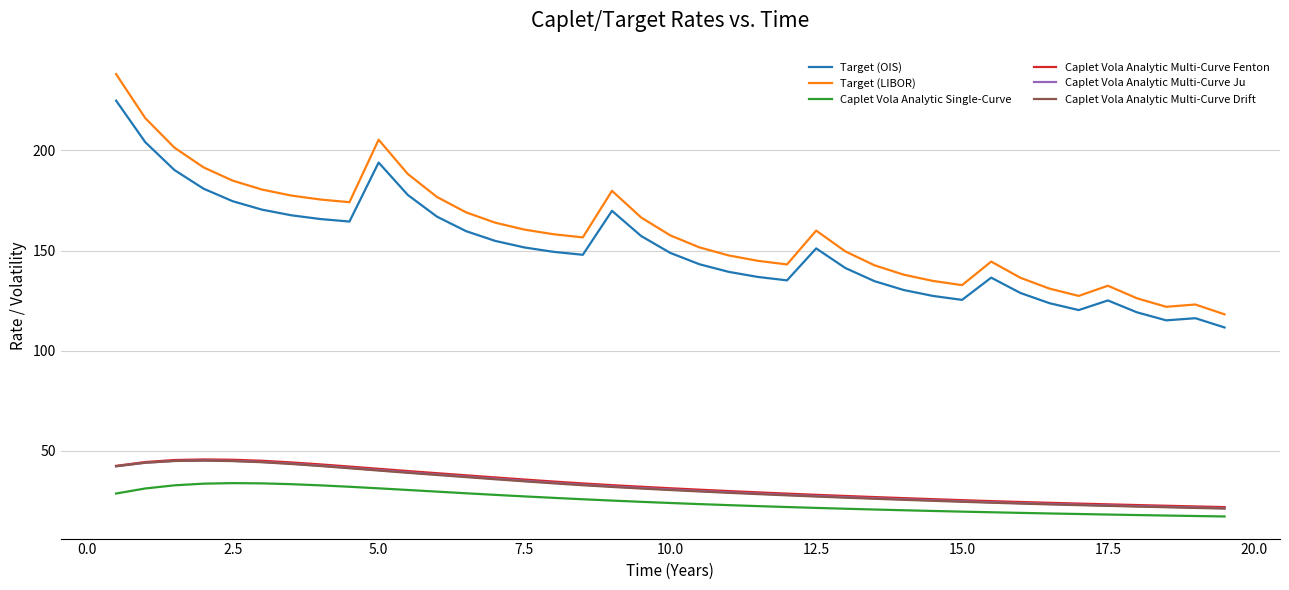

Which series has the widest spread of values?

Target (LIBOR)